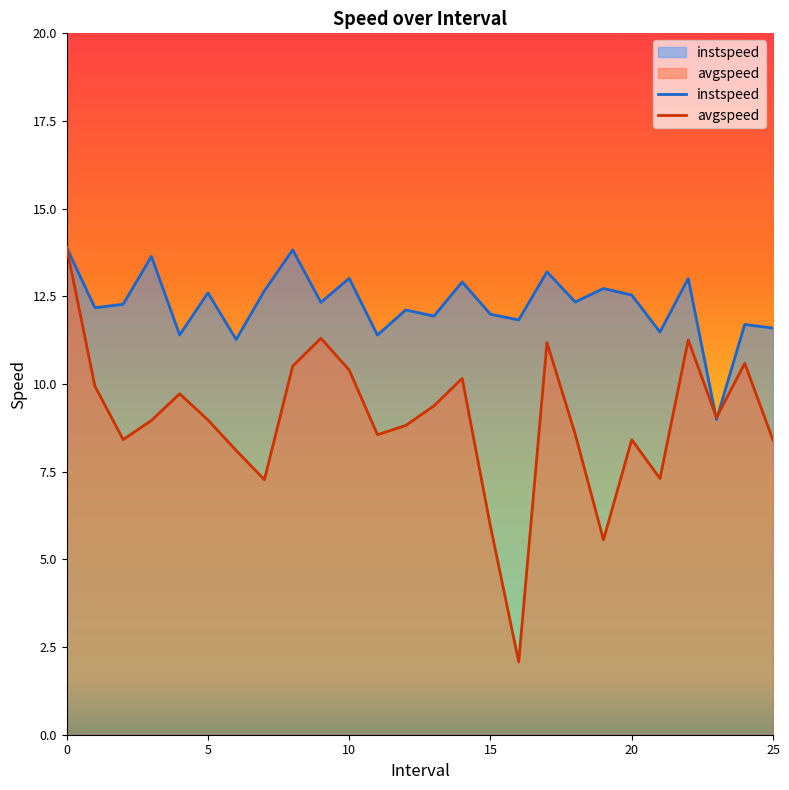

Where do avgspeed and instspeed first cross each other?

22 and 23